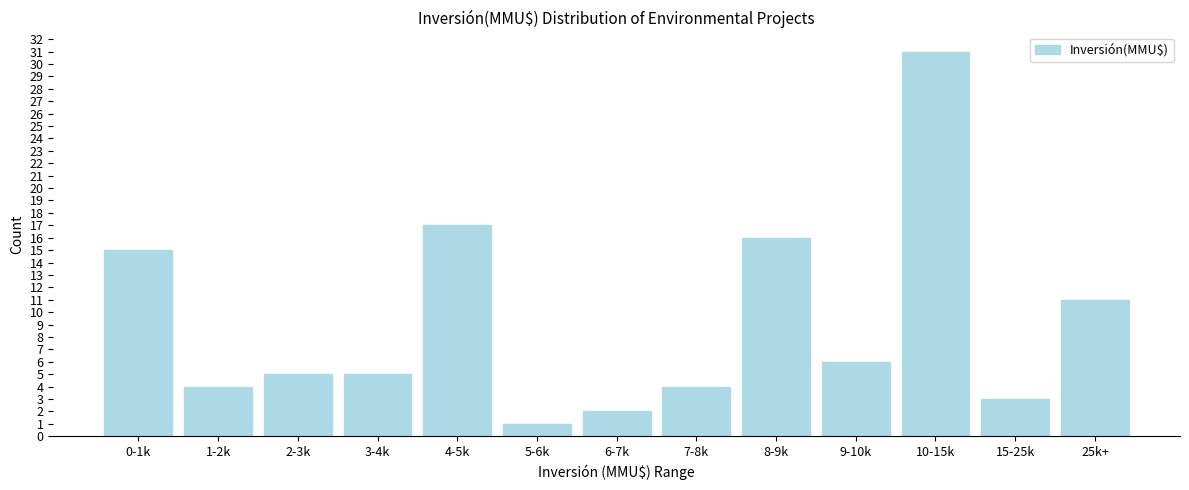

Reading left to right, what are all the values shown in this chart?

15	4	5	5	17	1	2	4	16	6	31	3	11